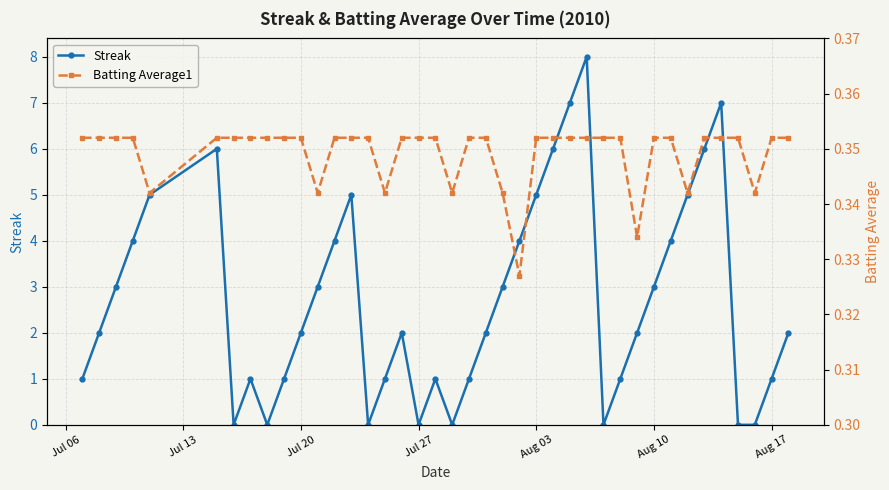

How many times do Batting Average1 and Streak cross each other?

14